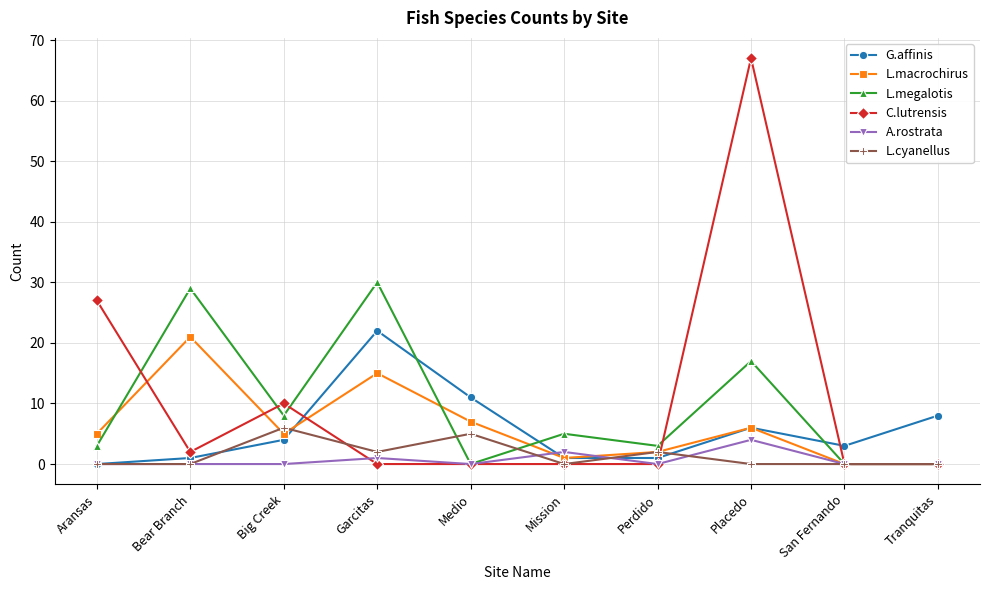

Which label corresponds to the largest value in the chart?

Placedo